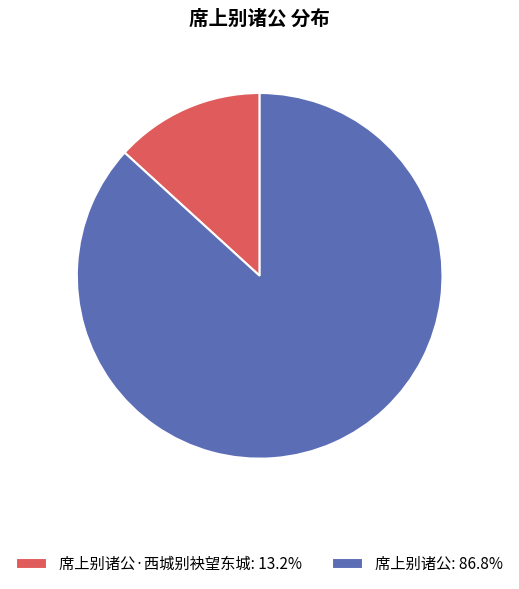

Combined, do 席上别诸公: 86.8% and 席上别诸公·西城别袂望东城: 13.2% account for over 50%?

Yes